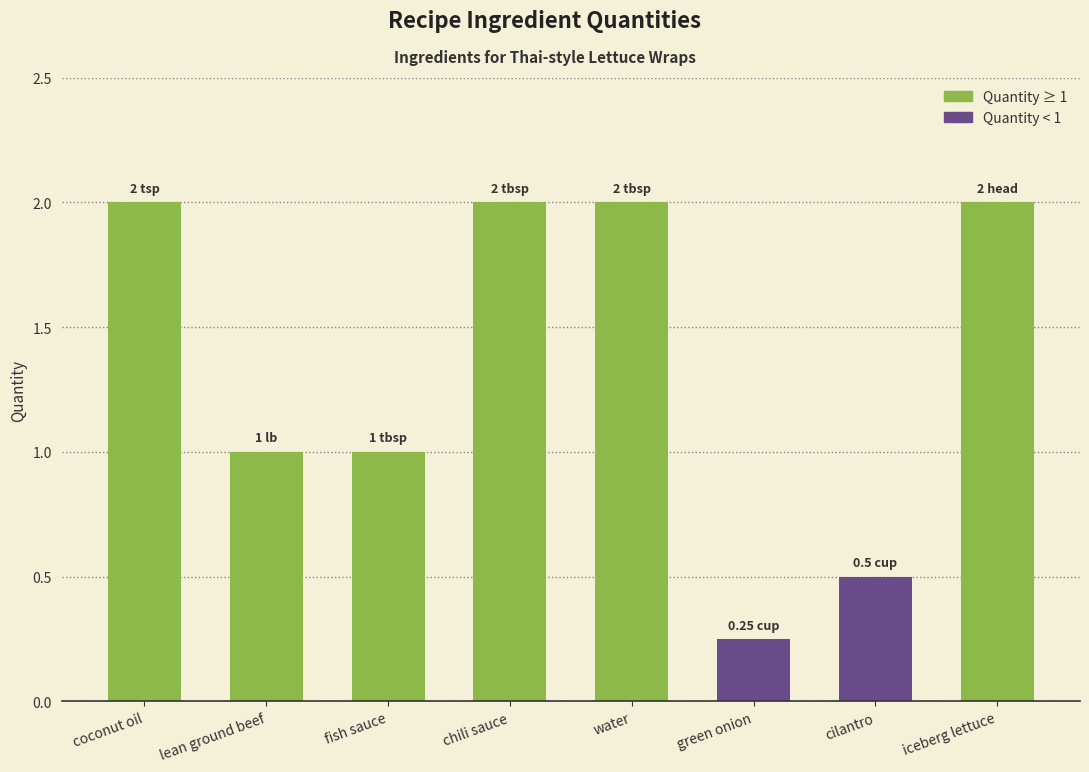

Is it true that the value at water is 2.9?

False